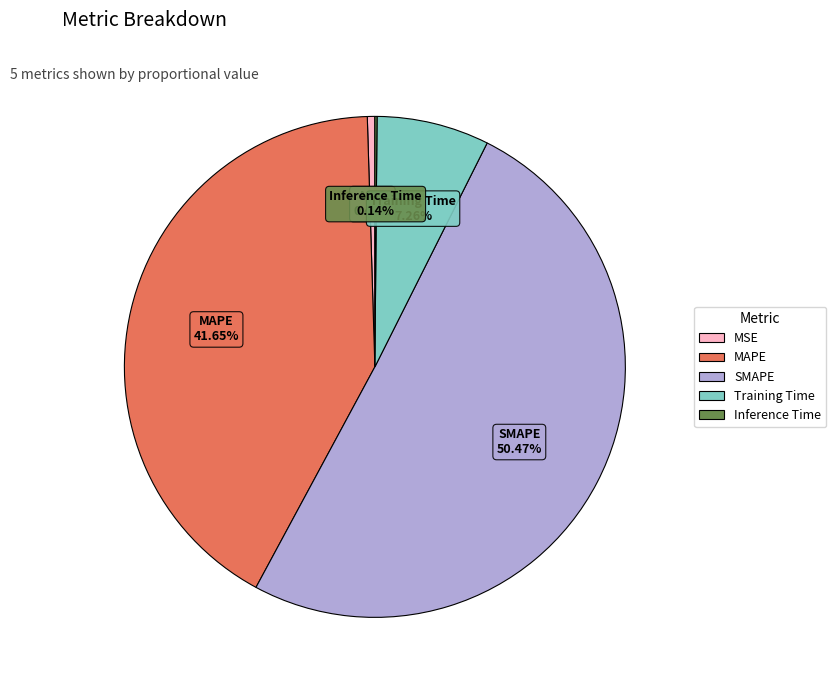

How much of the chart is everything except Training Time?

92.7%